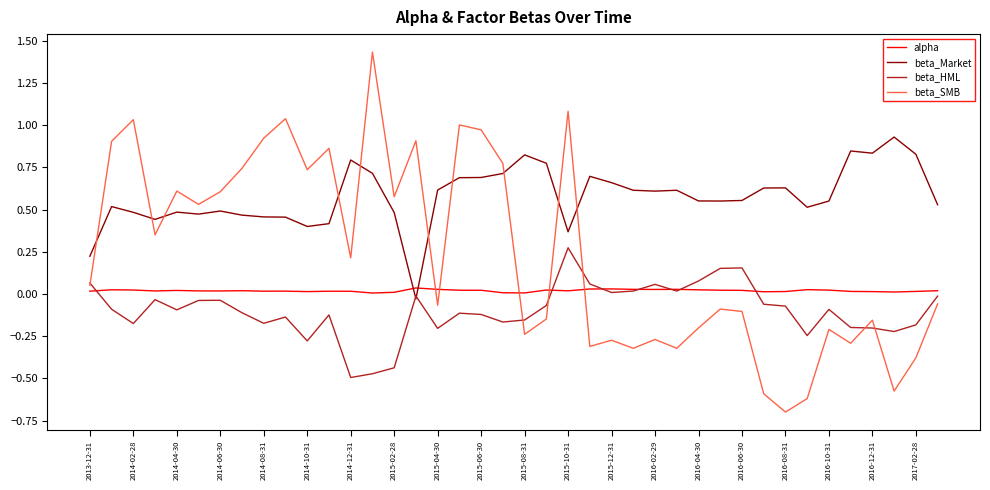

Which series has the largest total across all categories?

beta_Market